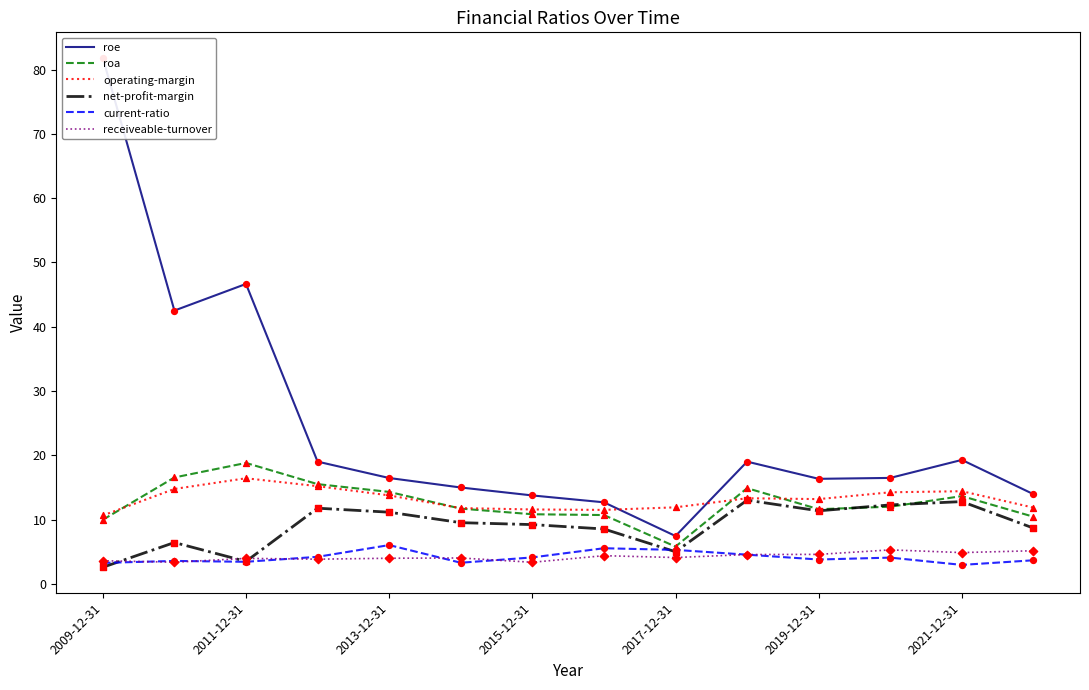

Which series contains the lowest Y value?

net-profit-margin